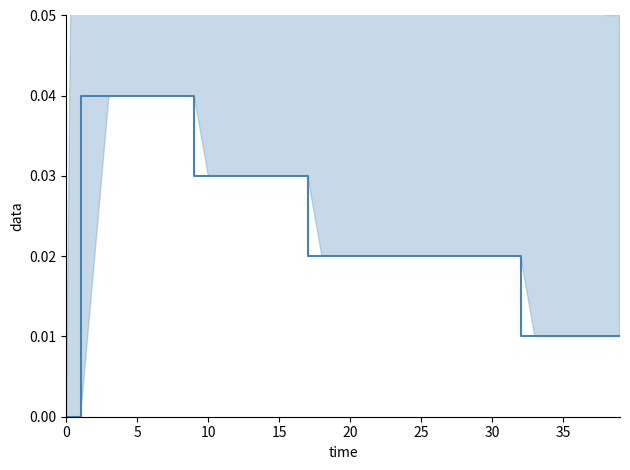

True or false: there are more than 0 points higher than both neighbors.

False